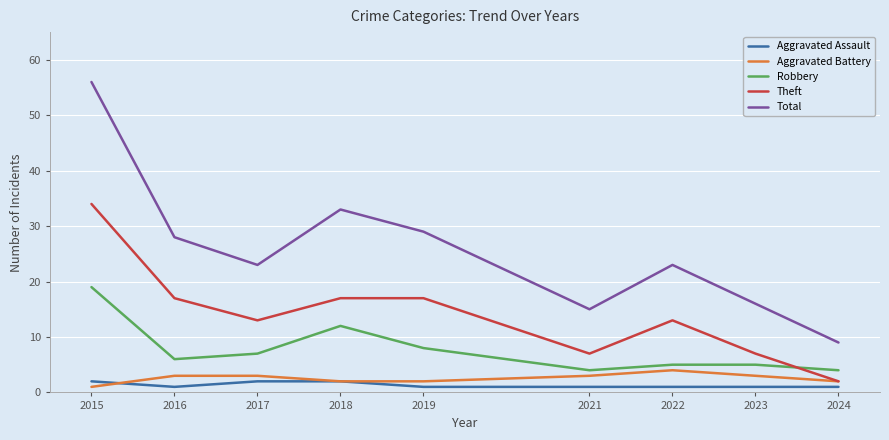

Between 2016 and 2024, which series saw the biggest shift?

Total